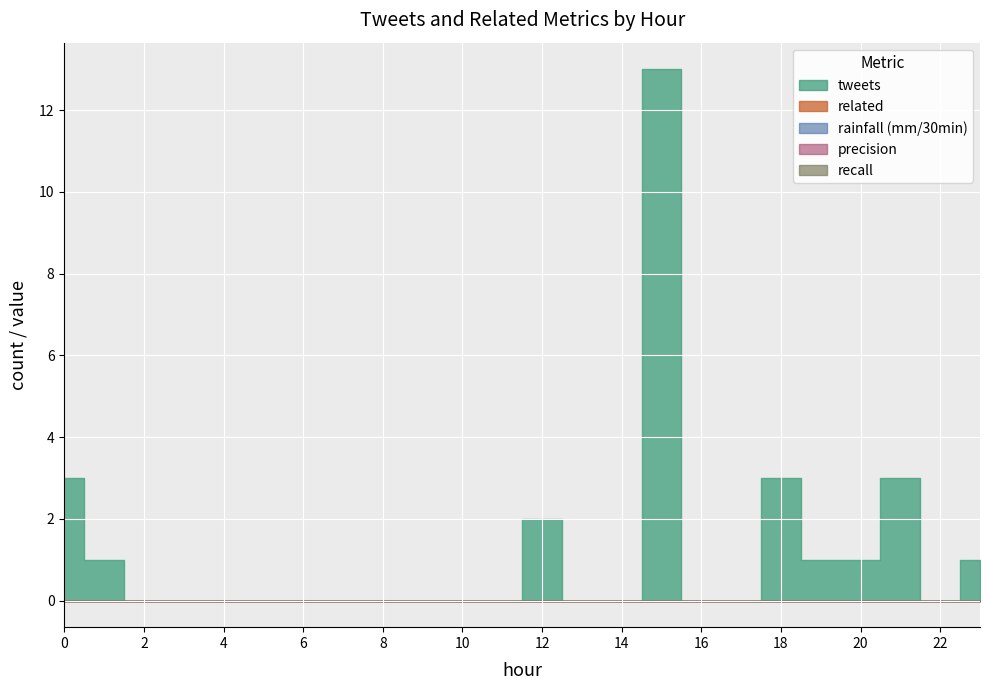

The tweets series shows 1 at 15. True or false?

False